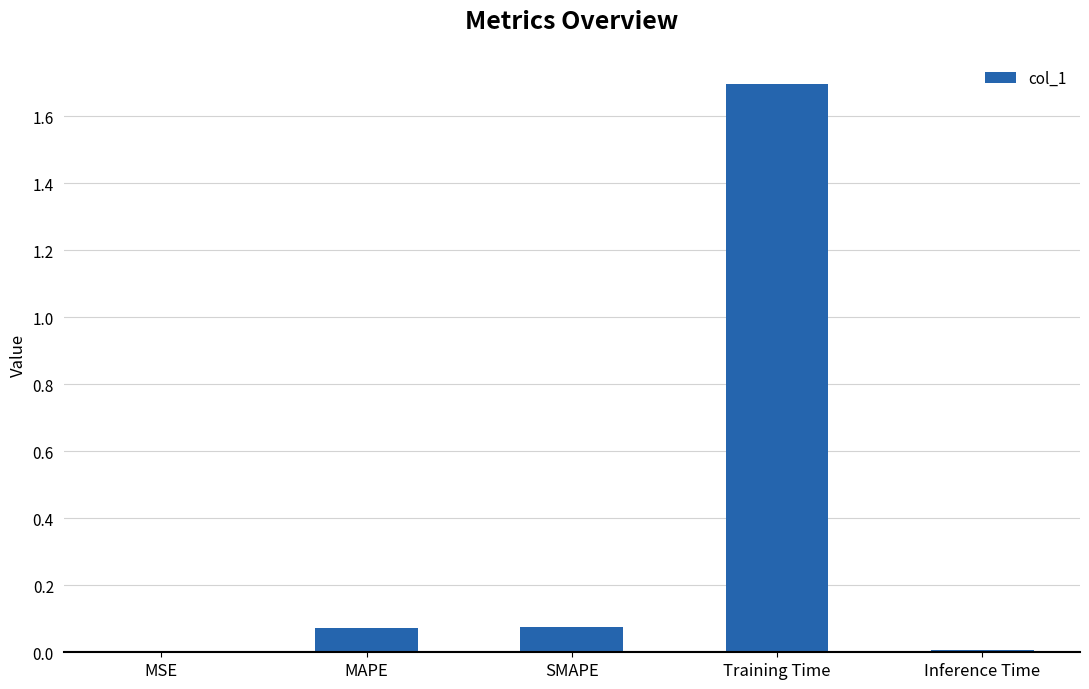

What is the difference between the values at Training Time and MSE?

1.7